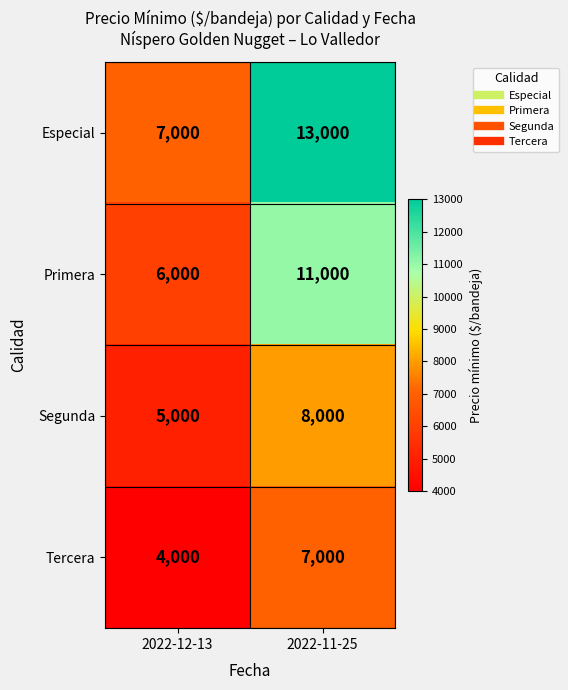

What is the sum of the Especial values at 2022-12-13 and 2022-11-25?

20000